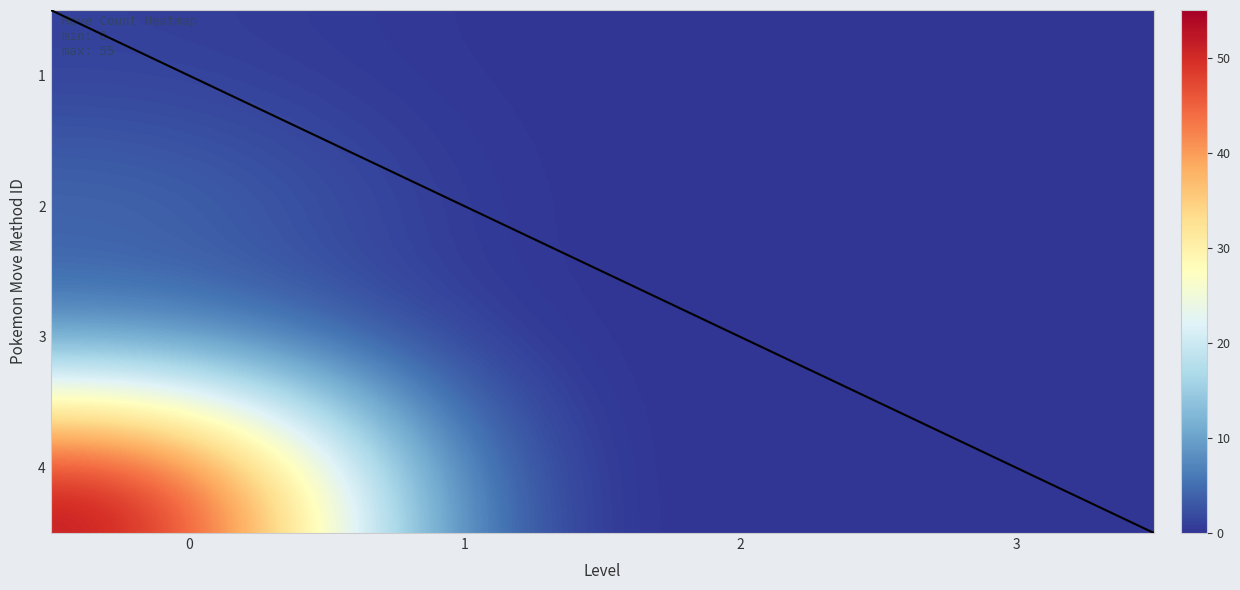

Is it true that 4 equals 25 at 0?

False